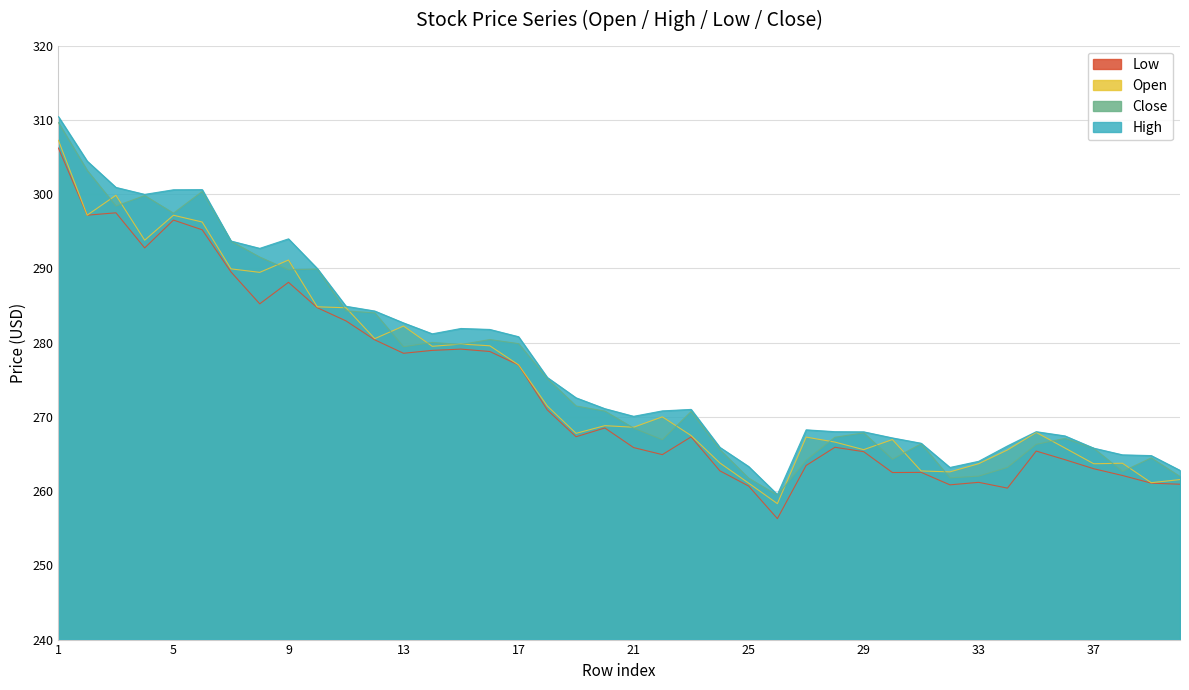

What is the value of the Open point at the 16th from the left?

279.6